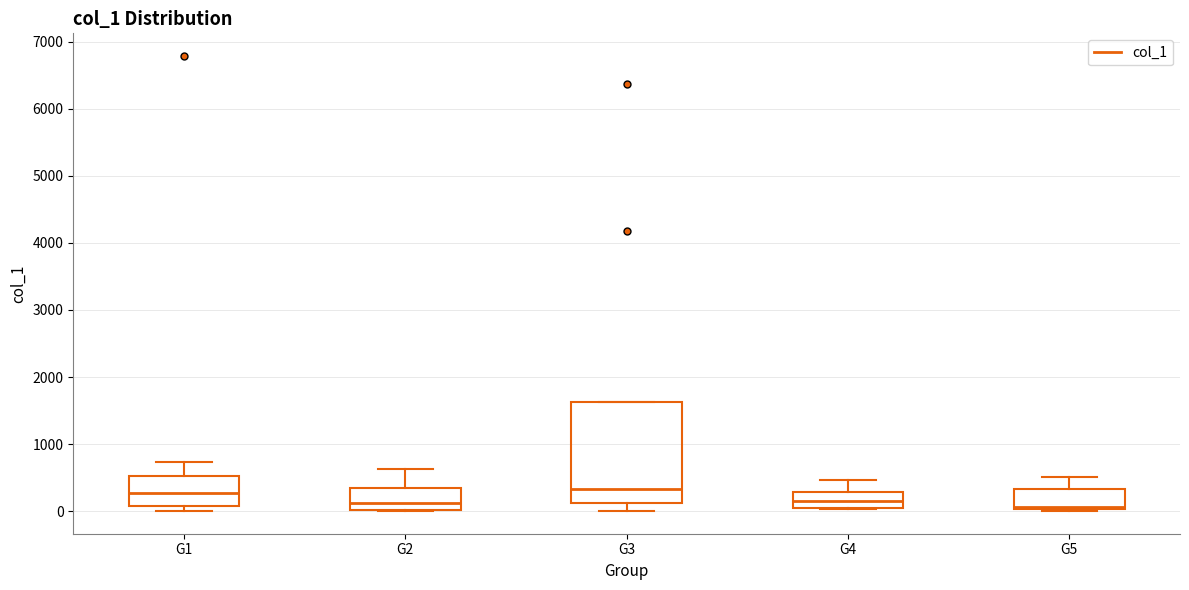

Reading left to right, transcribe this box plot: for each box, give where its median line is, the range the box spans, and where its two whiskers end, as read against the y-axis. The values are not printed on the chart, so give them approximately, as read against the axis.

G1: median 300, box 100 to 500, whiskers 0 to 700
G2: median 100, box 0 to 300, whiskers 0 to 600
G3: median 300, box 100 to 1600, whiskers 0 to 1600
G4: median 200, box 0 to 300, whiskers 0 to 500
G5: median 100, box 0 to 300, whiskers 0 to 500